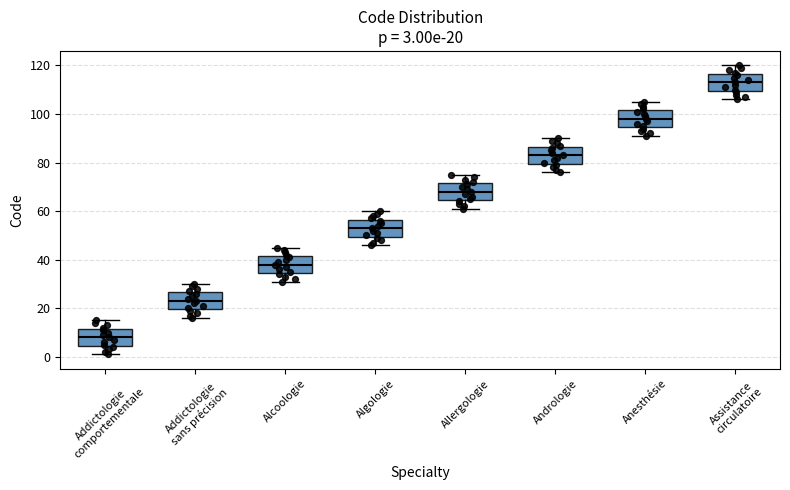

Which box has the highest median line?

Assistance circulatoire